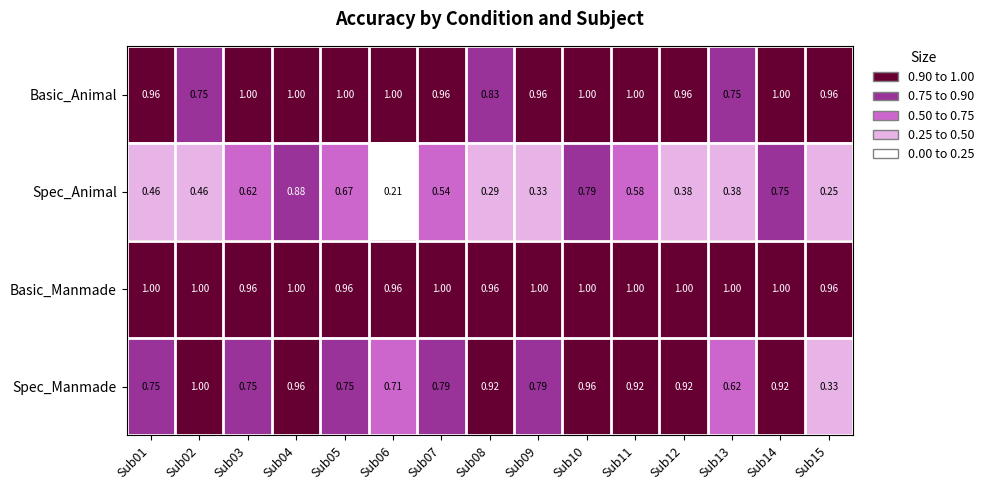

Which series changed the most between Sub04 and Sub08?

Spec_Animal